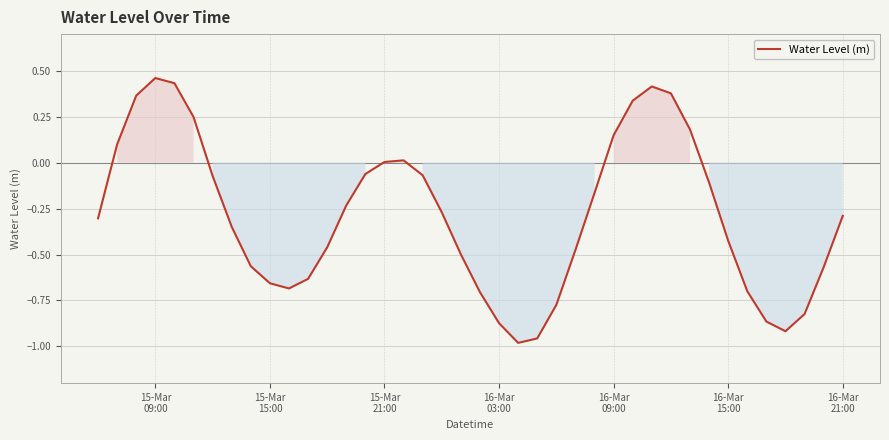

Which label corresponds to the largest value in the chart?

15-Mar
09:00